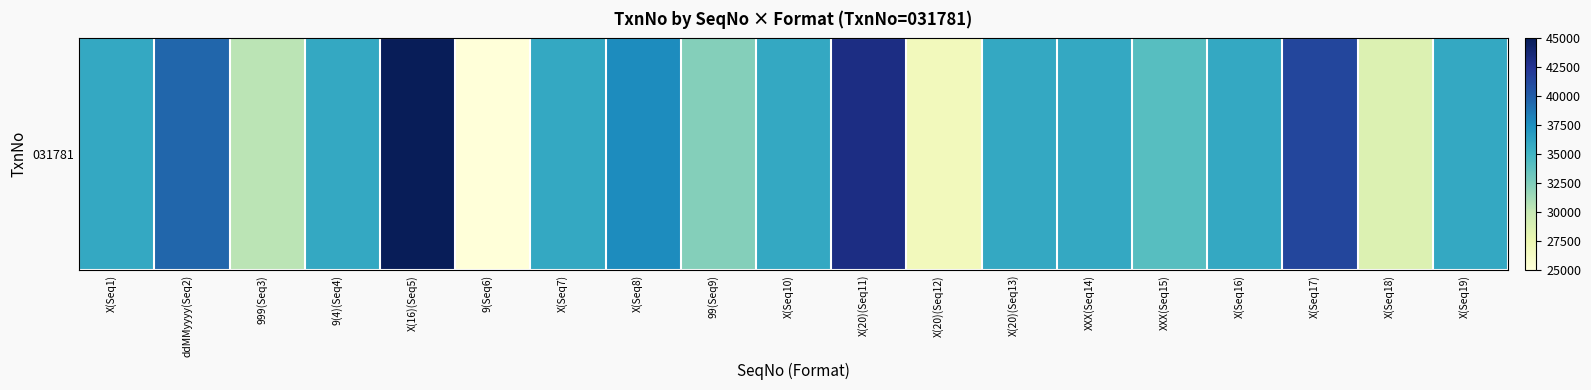

How many distinct data groups are displayed?

1